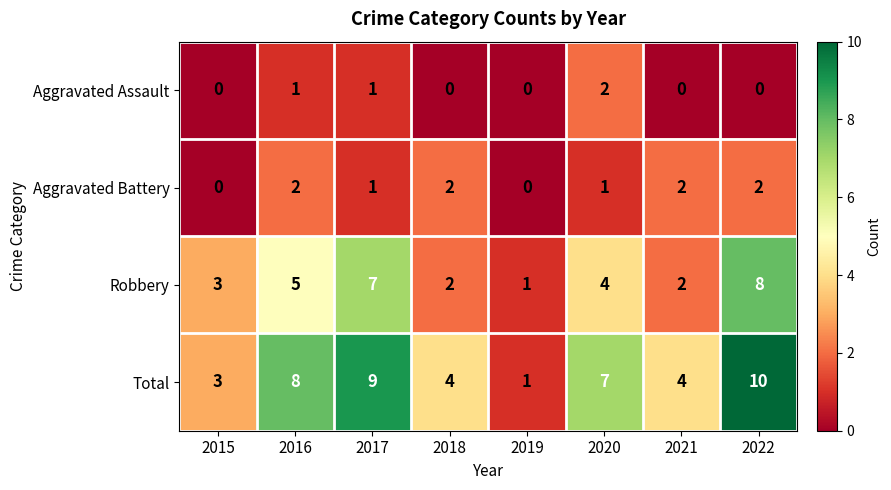

Which series has the widest spread of values?

Total